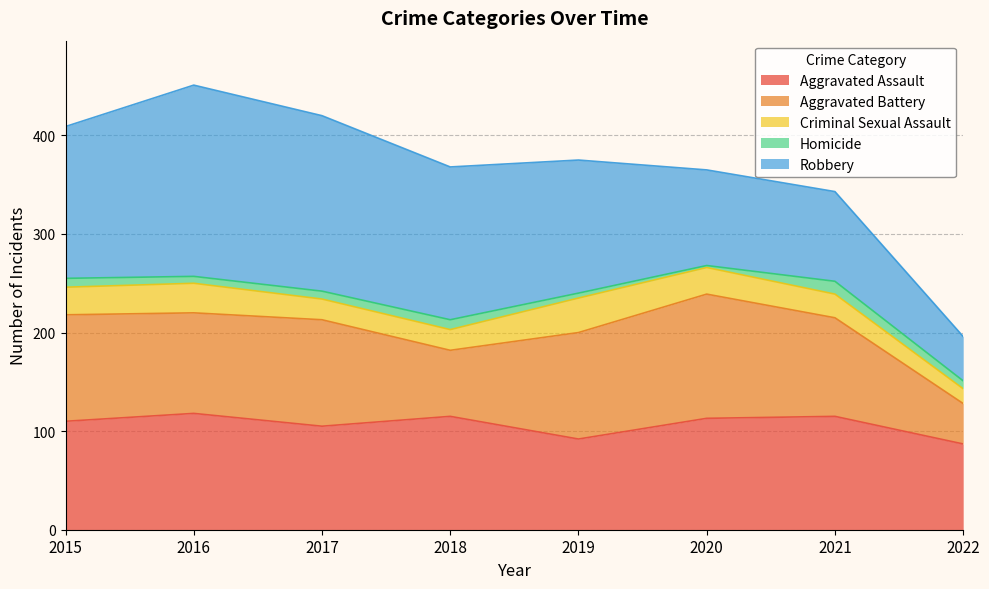

What is the total value across all series at 2016?

451